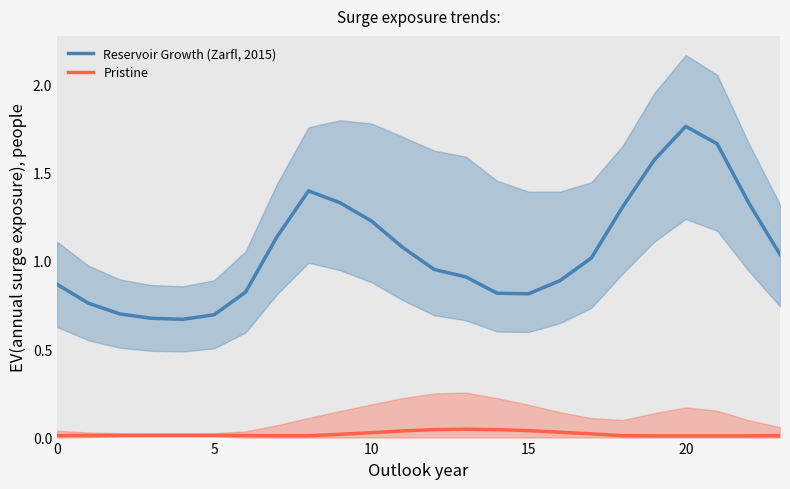

What is the sum of the Reservoir Growth (Zarfl, 2015) values at 23 and 19?

2.6